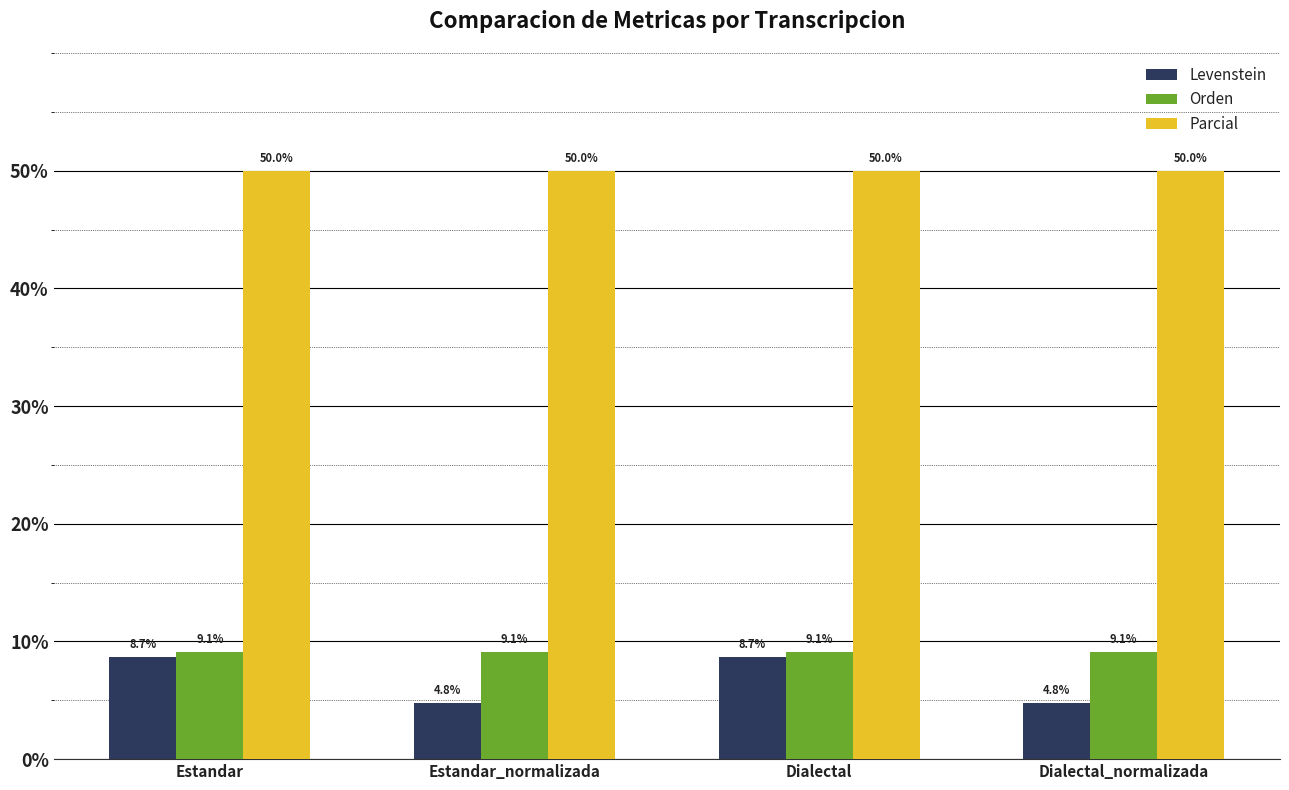

What is the sum of all Orden values?

36.4